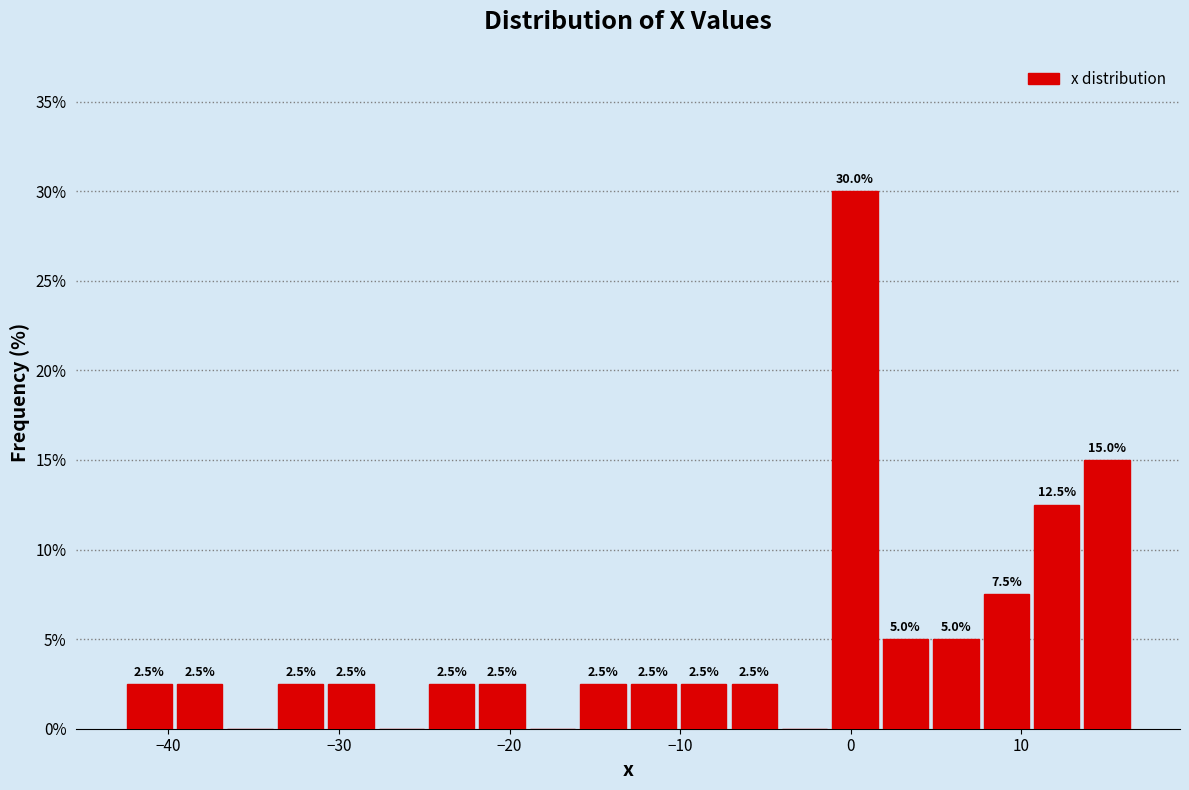

Around what value on the x-axis is the tallest bar? Give the approximate position of its centre, as read against the axis.

0